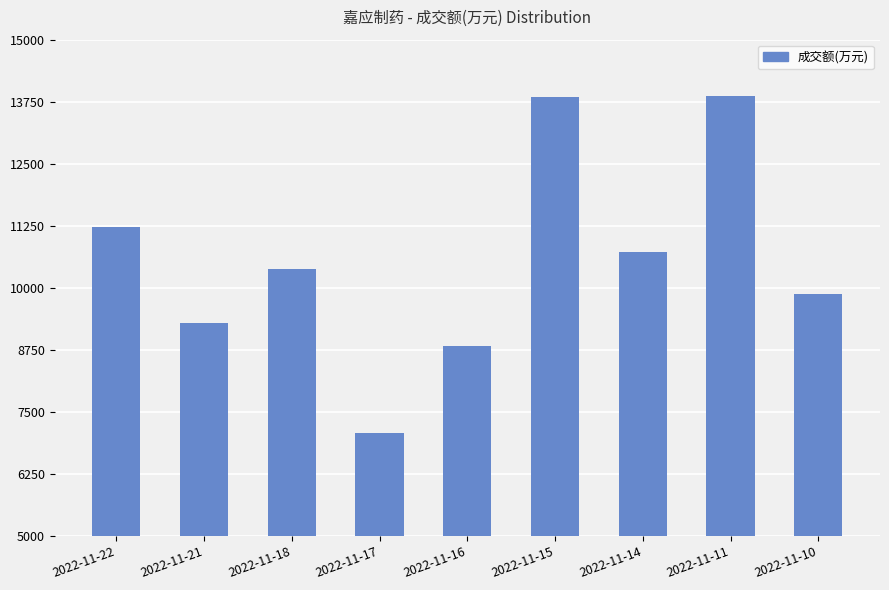

Approximately how many times larger is the value at 2022-11-11 compared to 2022-11-16?

1.6